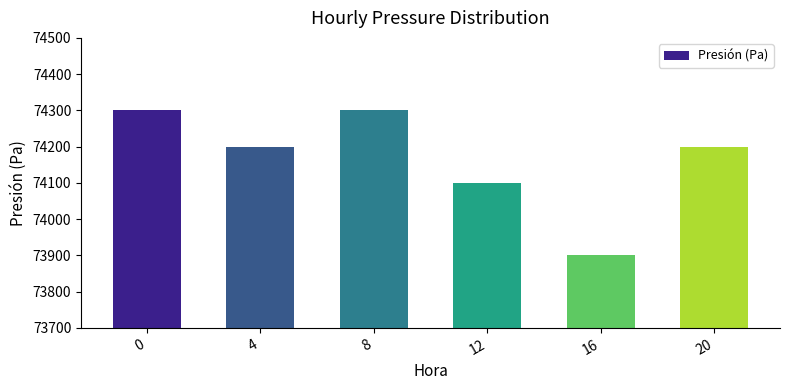

The value at 16 is 25501. True or false?

False